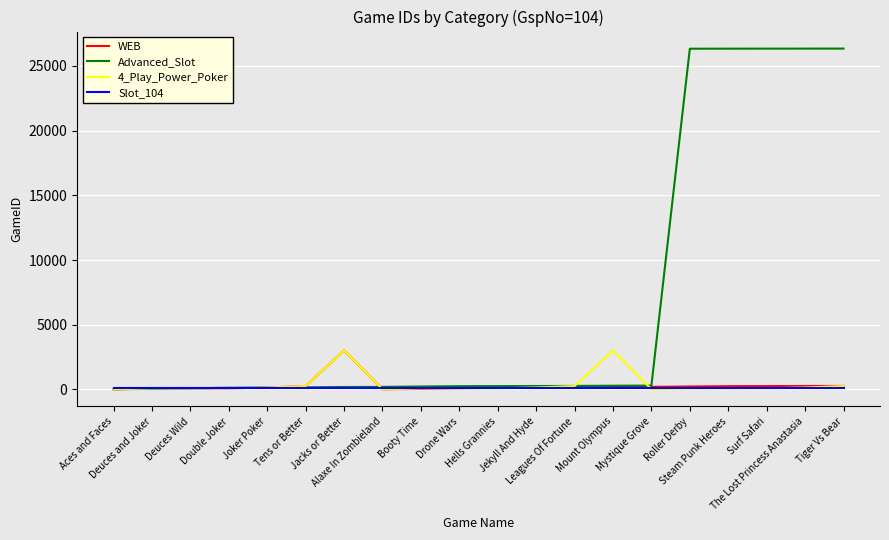

Which series has the widest spread of values?

Advanced_Slot